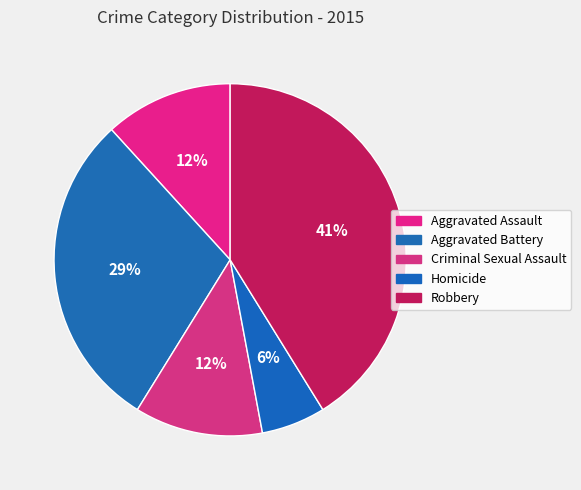

Is it true that Aggravated Battery is 29% of the pie?

True